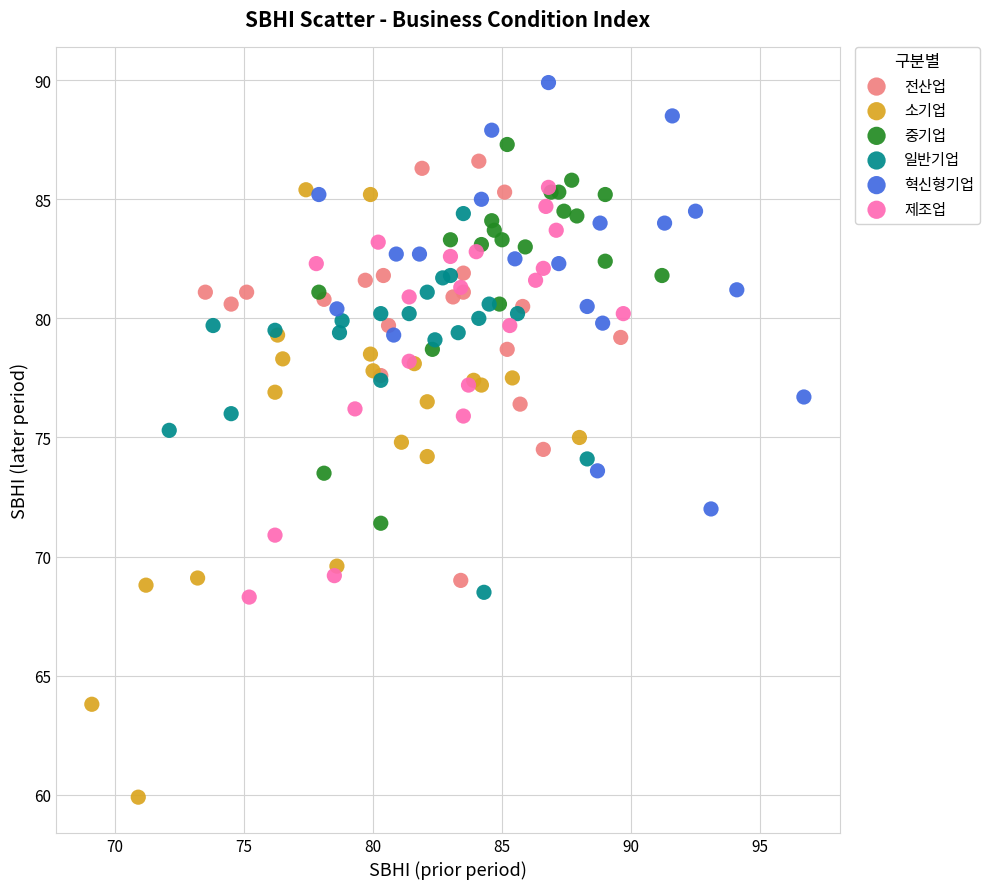

Which series contains the highest Y value?

혁신형기업